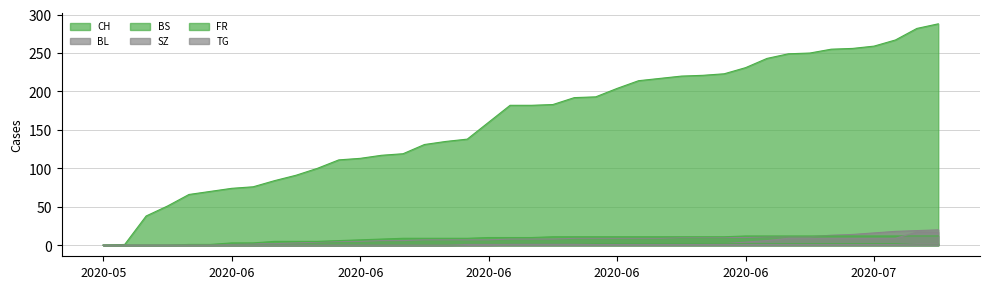

True or false: BL and CH cross at least once.

False